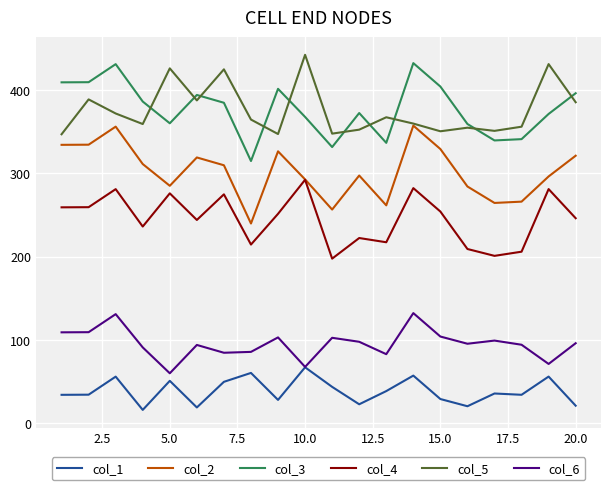

True or false: col_2 and col_3 cross at least once.

False